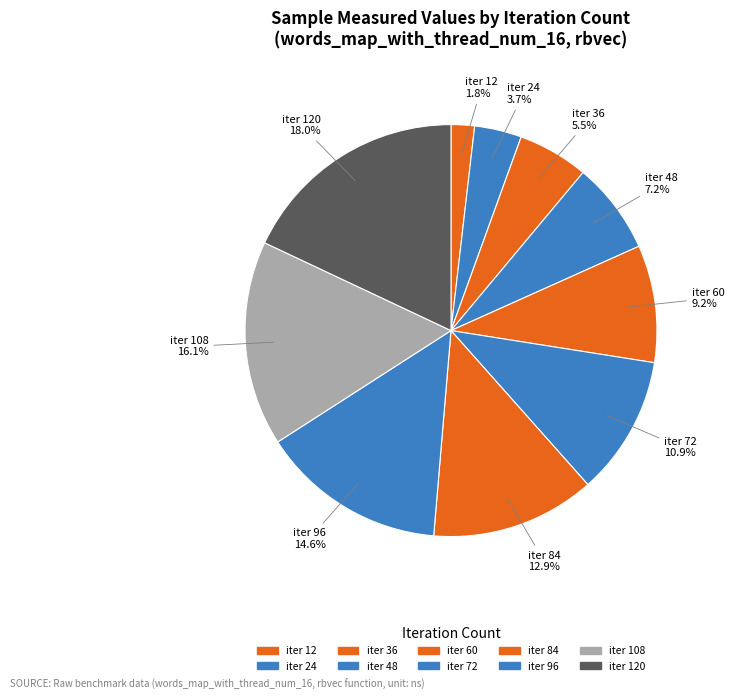

How many slices are in this pie chart?

10